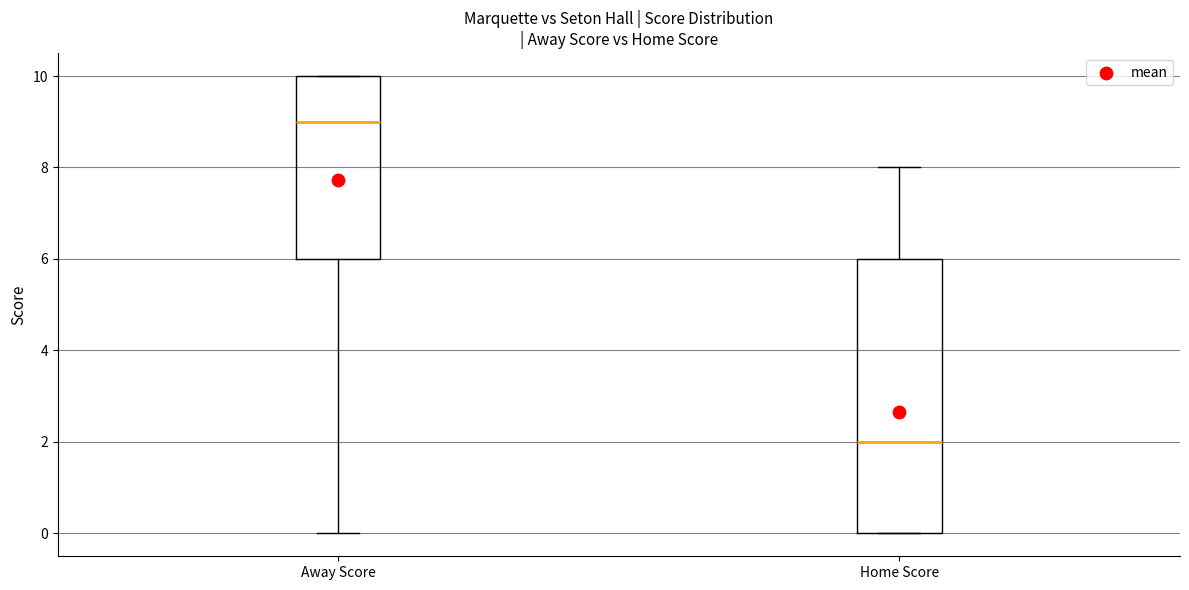

Comparing the boxes themselves (not the whiskers), which one is the tallest?

Home Score